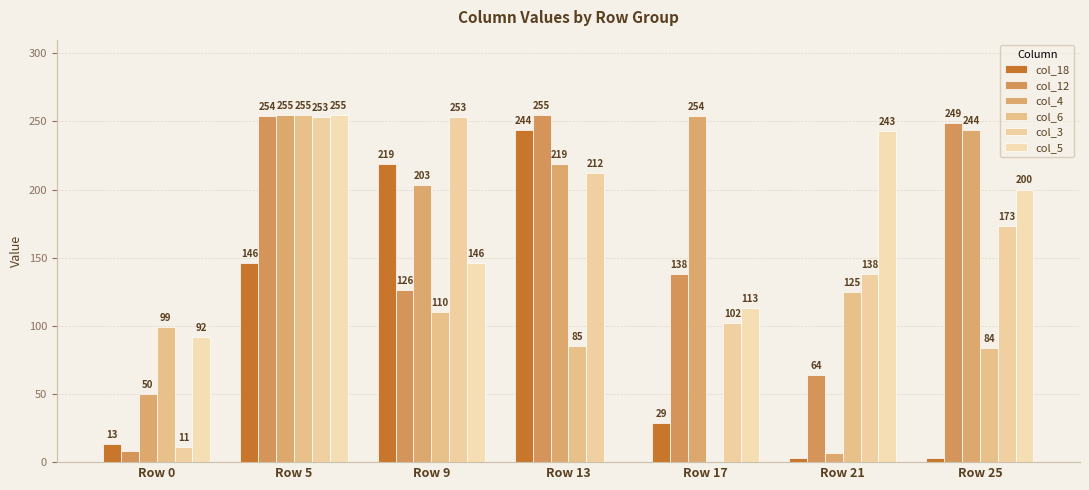

What are all the series names shown in the legend?

col_18, col_12, col_4, col_6, col_3, col_5